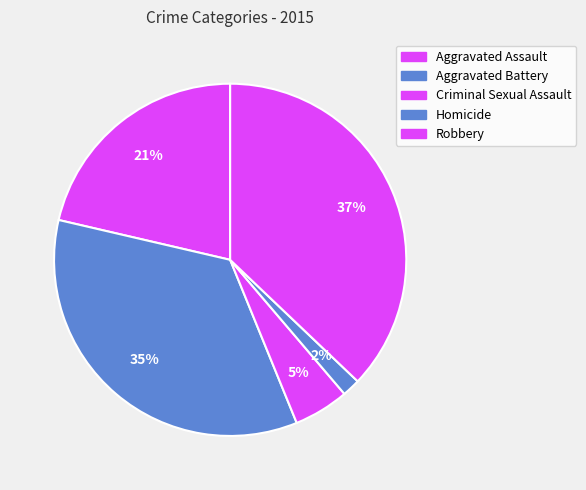

Which slice is the largest?

Robbery